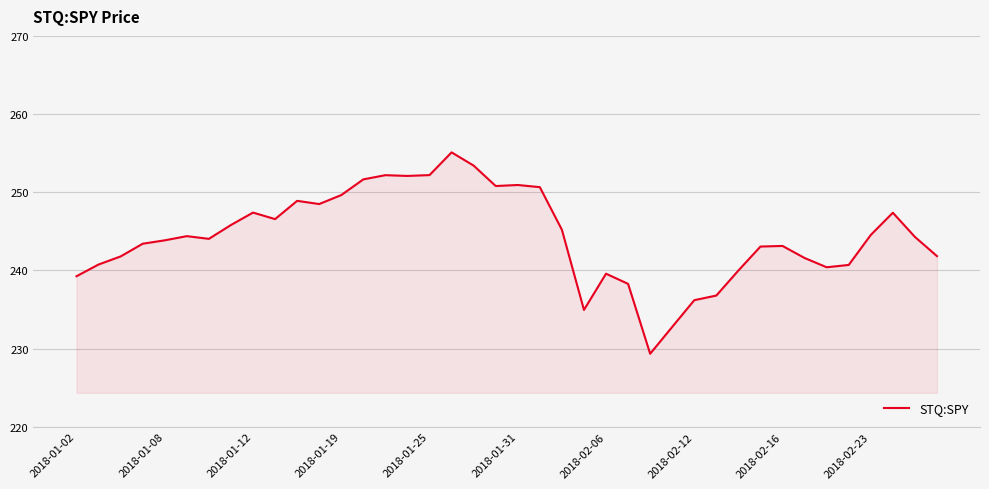

What is the smallest value displayed?

229.3